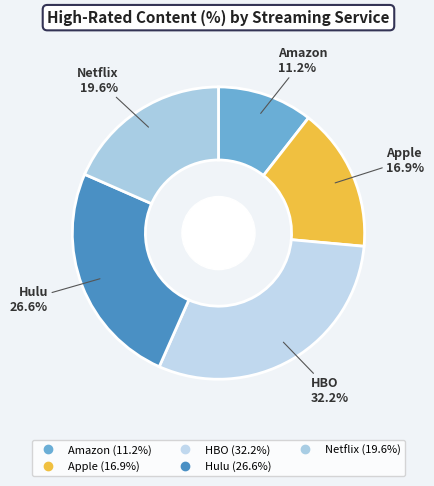

Which slice is the smallest?

Amazon